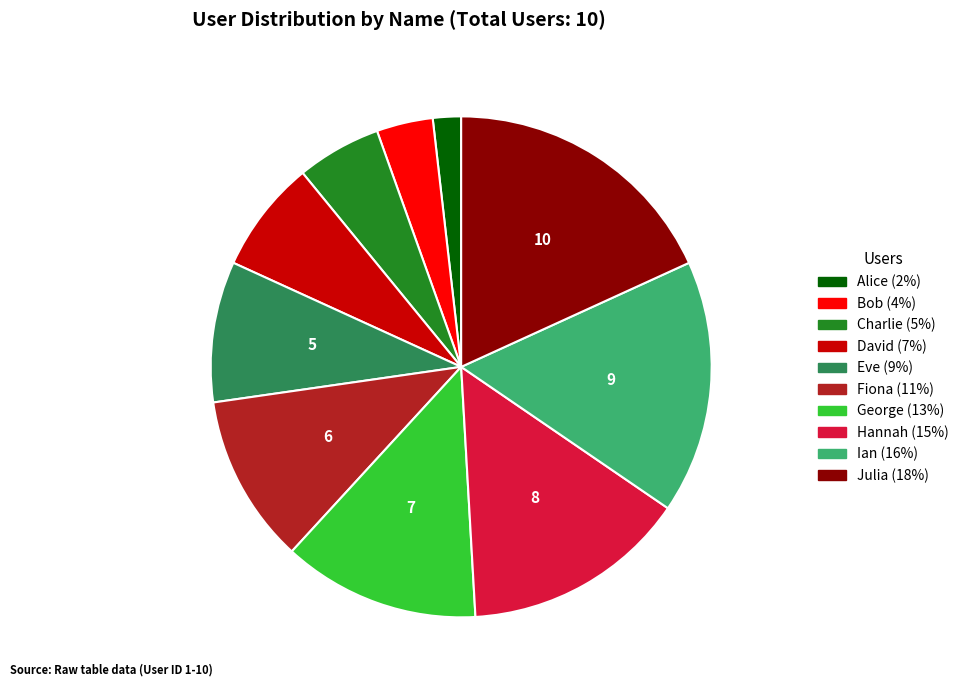

Approximately how many times larger is the value at Alice compared to Ian?

0.1